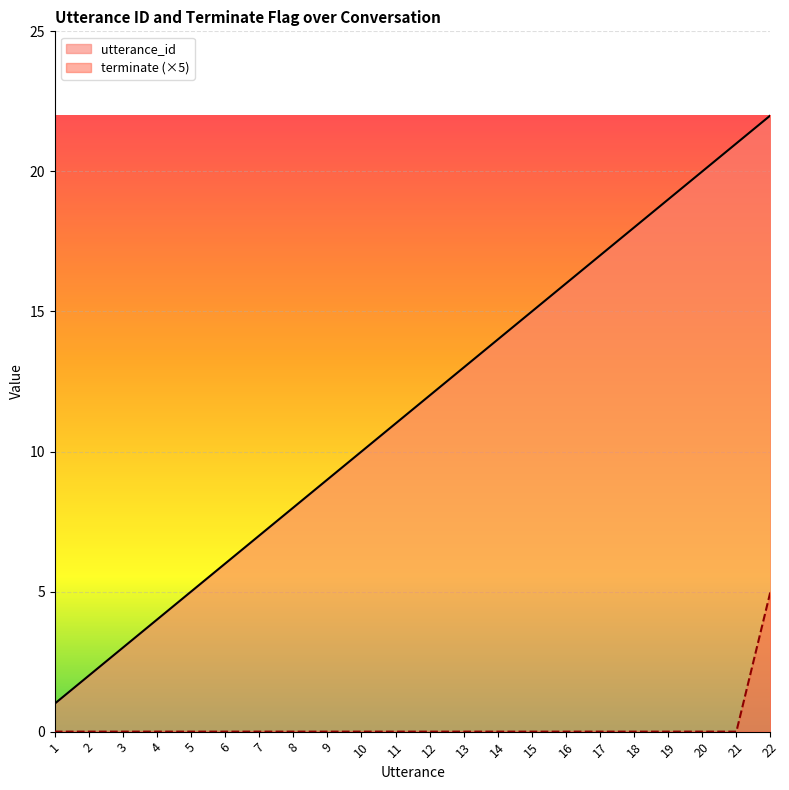

True or false: utterance_id has a value of 7 at 5.

False